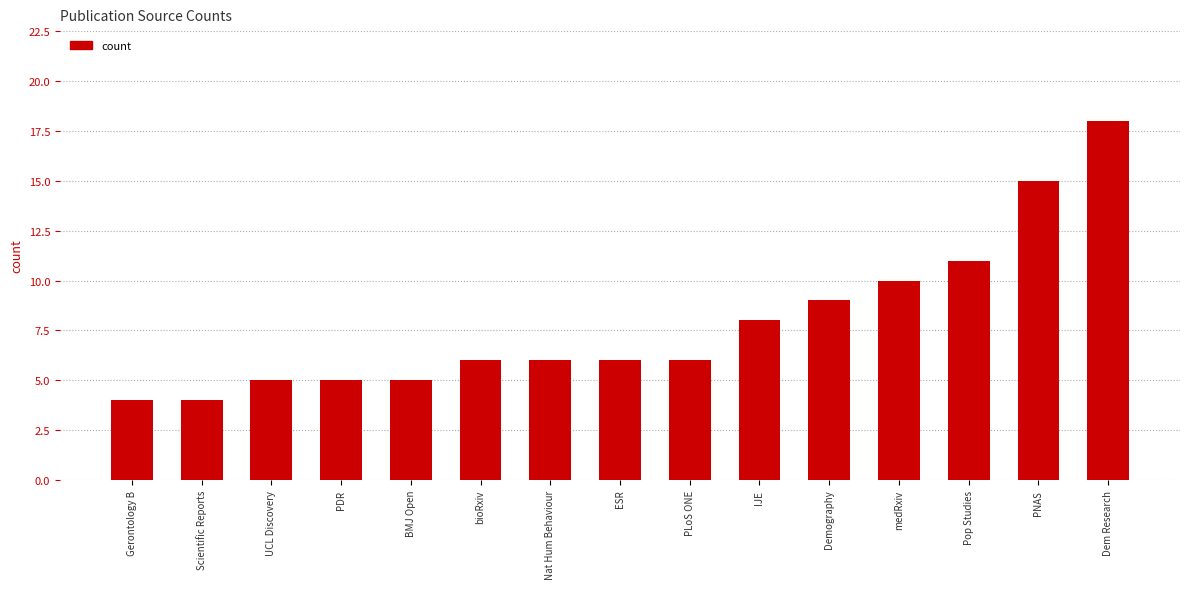

What is the label of the 3rd bar from the right?

Pop Studies